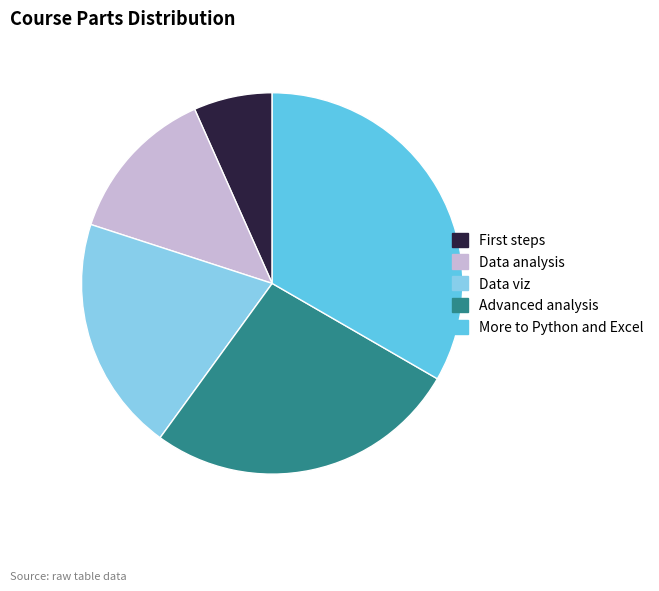

Which has a higher value, Data viz or More to Python and Excel?

More to Python and Excel